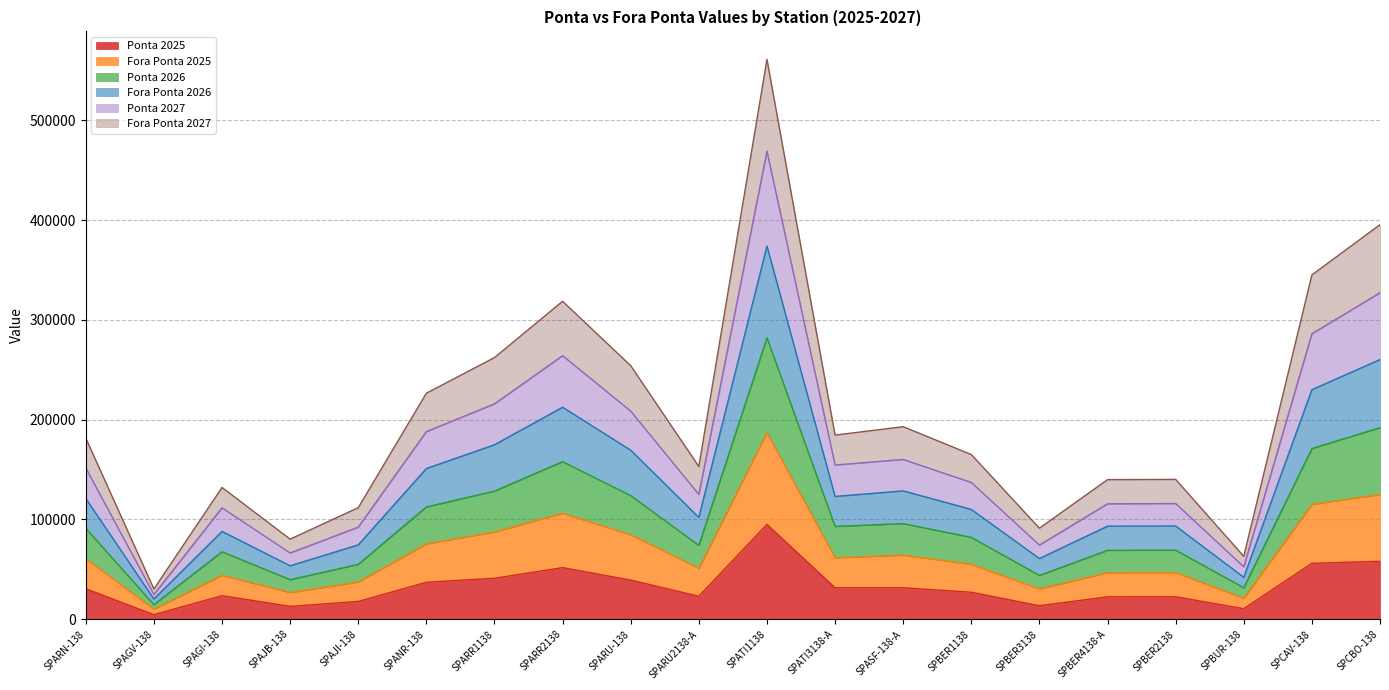

What is the label of the 14th point from the left?

SPBER1138